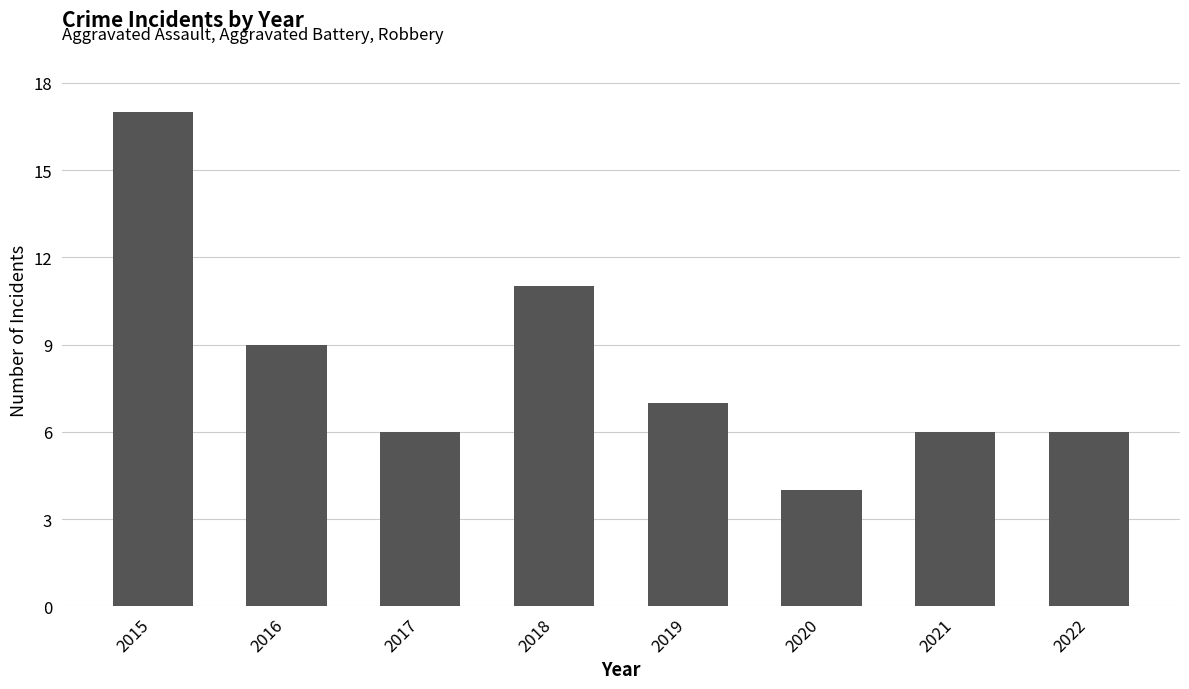

What is the value of the 3rd bar from the left?

6